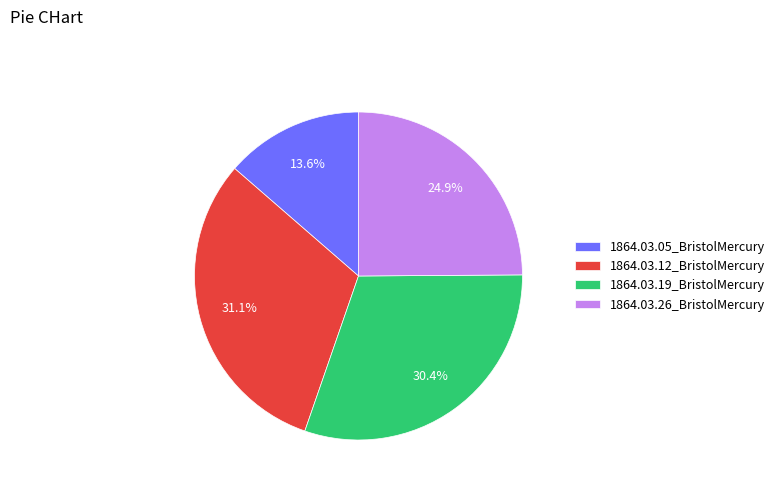

Does 1864.03.05_BristolMercury account for over 50% of the chart?

No